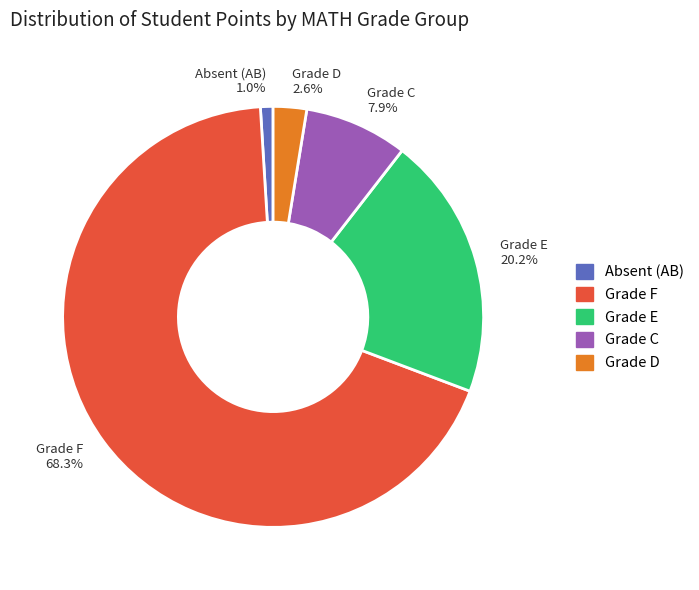

Combined, do Grade D 2.6% and Absent (AB) 1.0% account for over 50%?

No